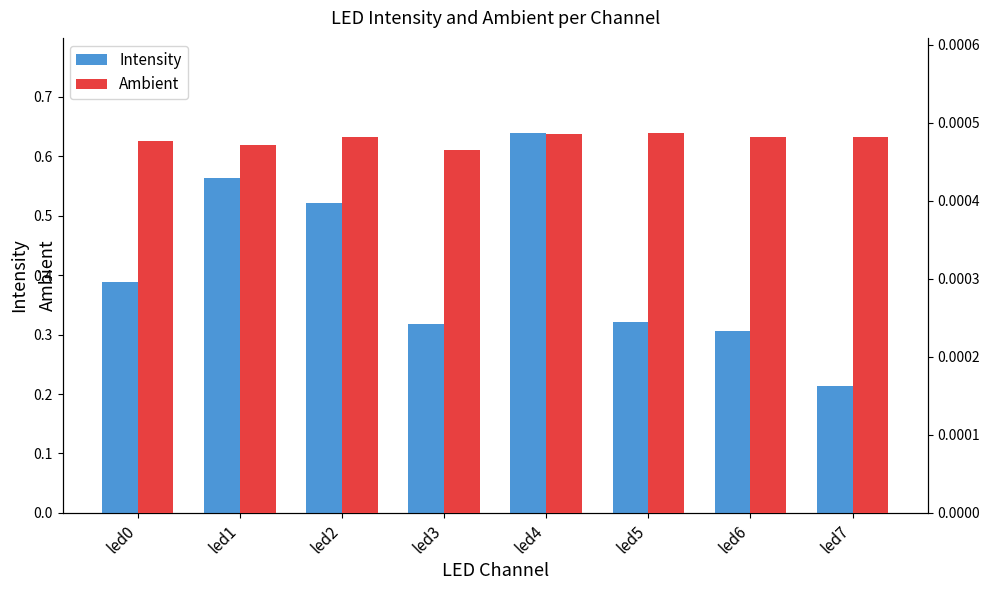

Which series has the largest range (max minus min)?

Intensity